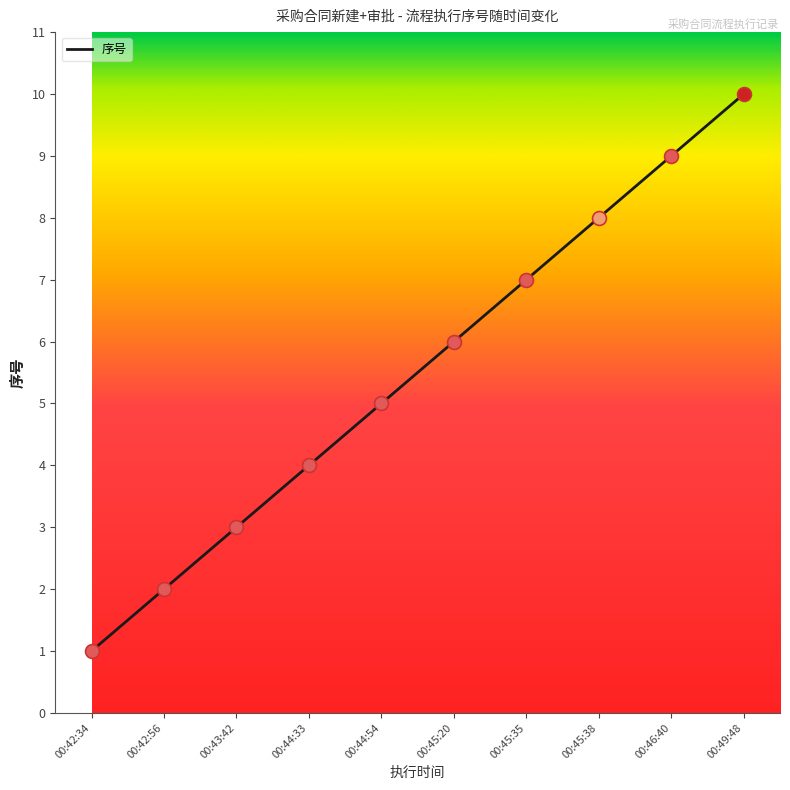

True or false: the data shows 8 at 00:45:38.

True